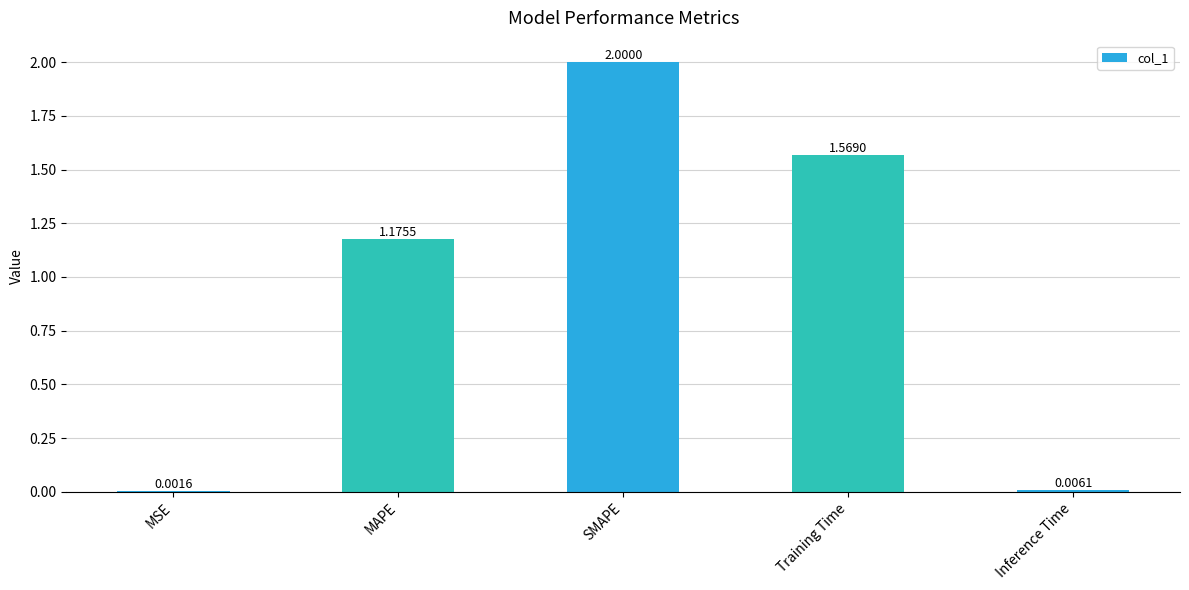

What is the sum of all values?

4.8